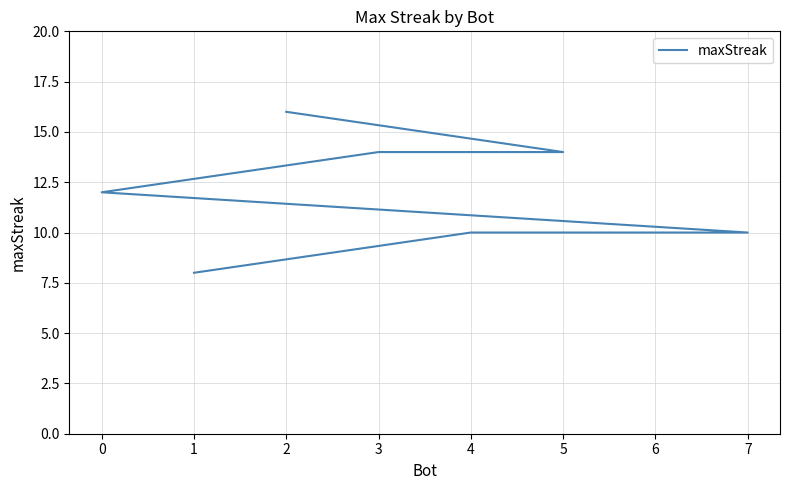

The chart shows a value of 12 at 0. True or false?

True